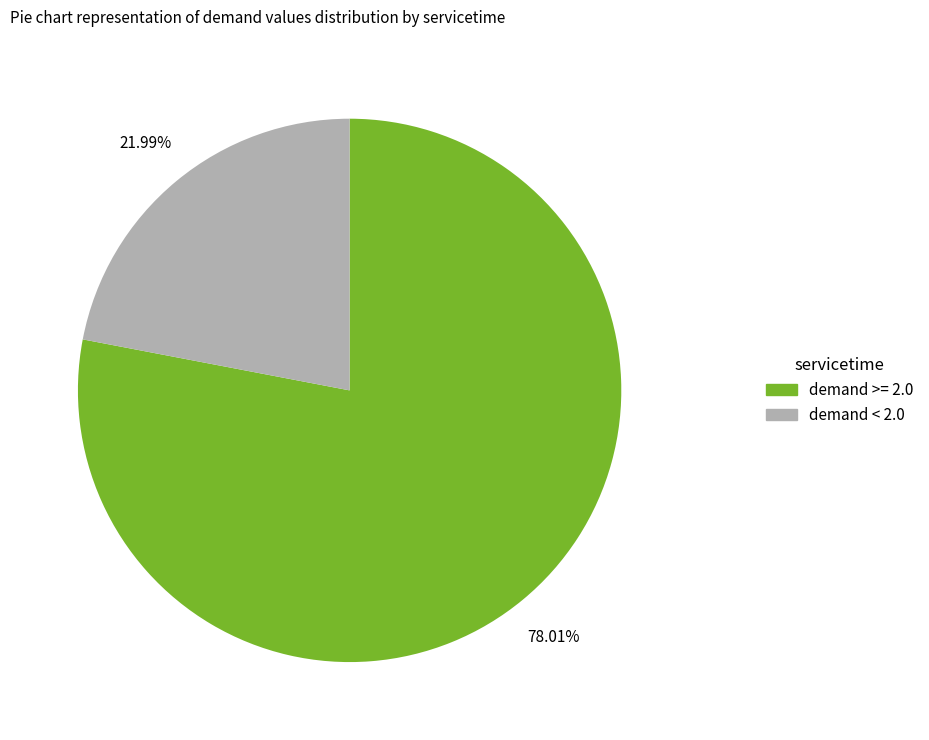

Is there a majority slice in this chart?

Yes